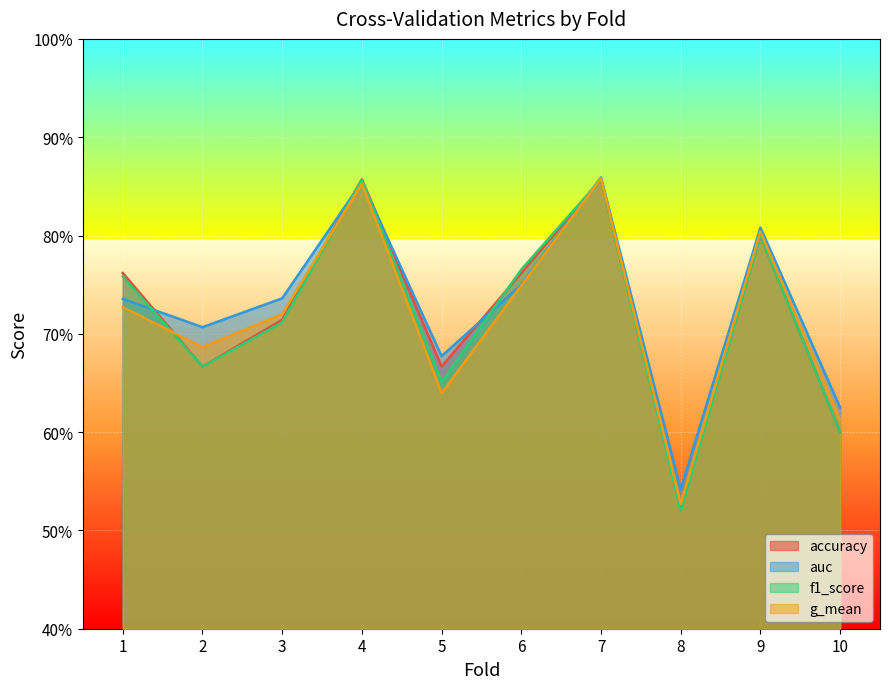

Reading right to left, transcribe all the data shown in this chart.

accuracy: 10=0.6	9=0.8	8=0.5	7=0.9	6=0.8	5=0.7	4=0.9	3=0.7	2=0.7	1=0.8
auc: 10=0.6	9=0.8	8=0.5	7=0.9	6=0.8	5=0.7	4=0.9	3=0.7	2=0.7	1=0.7
f1_score: 10=0.6	9=0.8	8=0.5	7=0.9	6=0.8	5=0.7	4=0.9	3=0.7	2=0.7	1=0.8
g_mean: 10=0.6	9=0.8	8=0.5	7=0.9	6=0.7	5=0.6	4=0.9	3=0.7	2=0.7	1=0.7